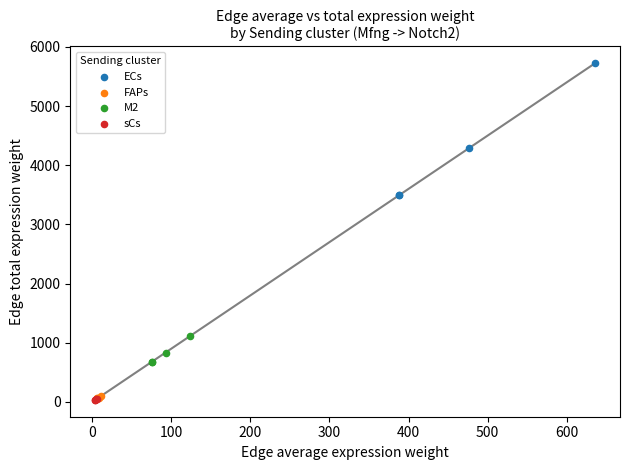

Which series has the largest Y range (max minus min)?

ECs